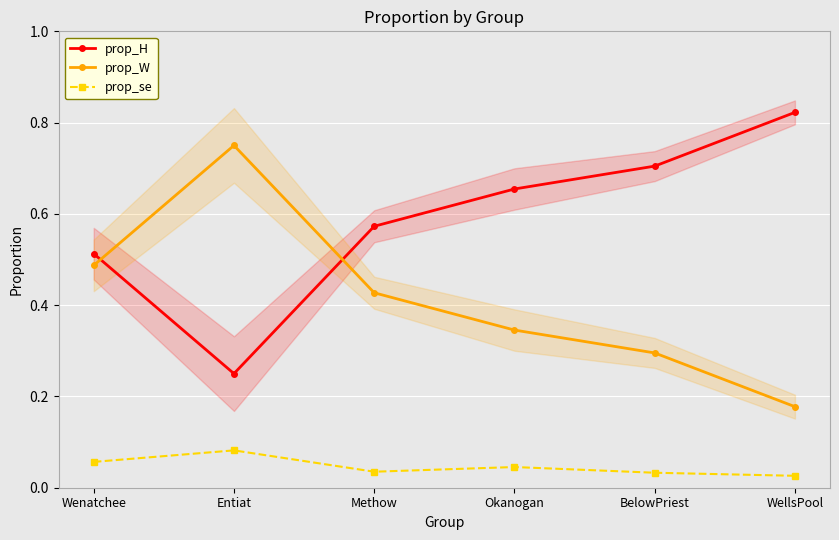

At which category is the sum across all series the highest?

Entiat